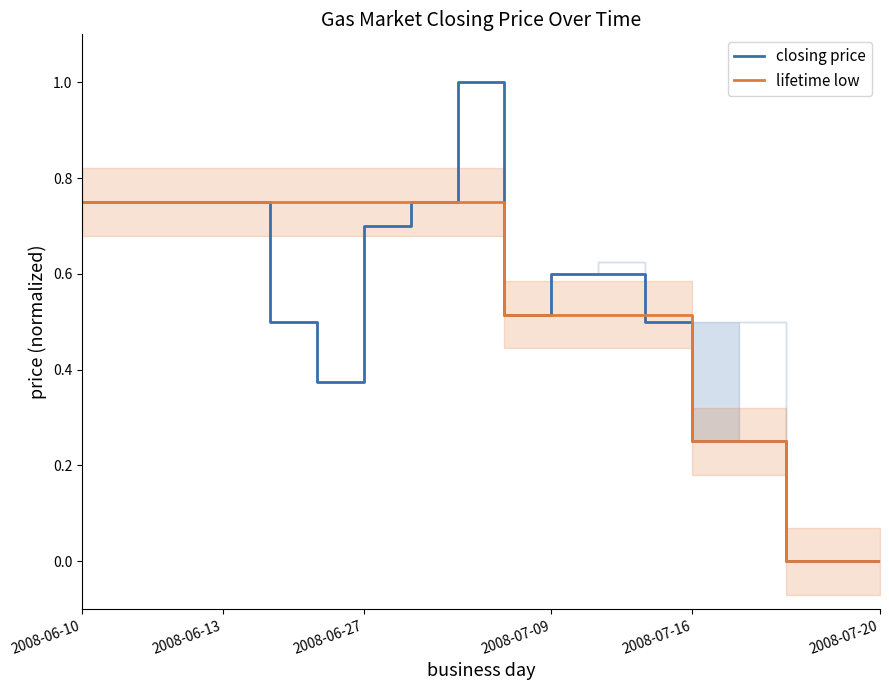

The value of lifetime low at 2008-06-27 is 0.5. True or false?

False